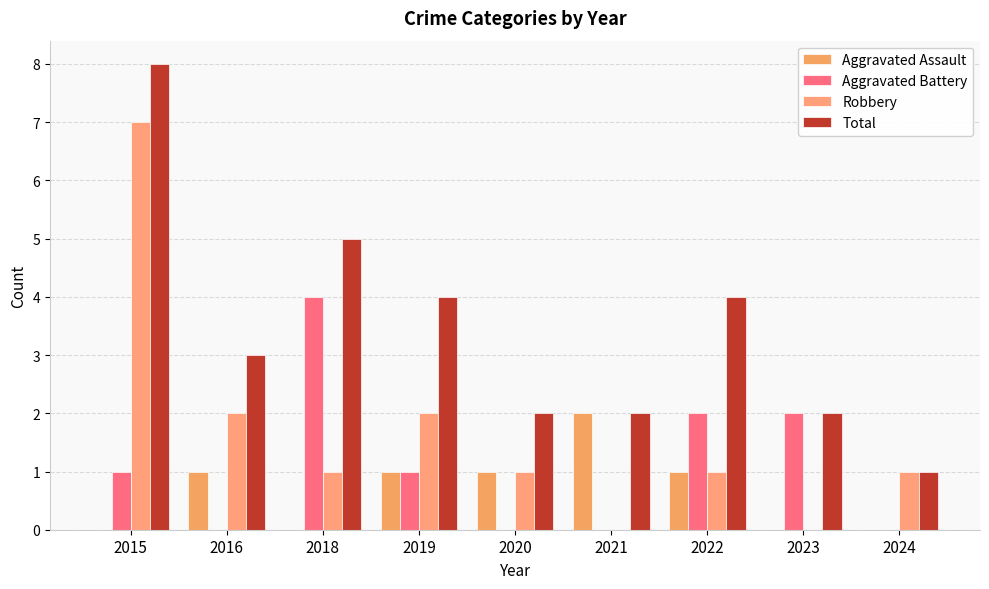

What is the difference between the second highest and minimum values in the Robbery series?

2